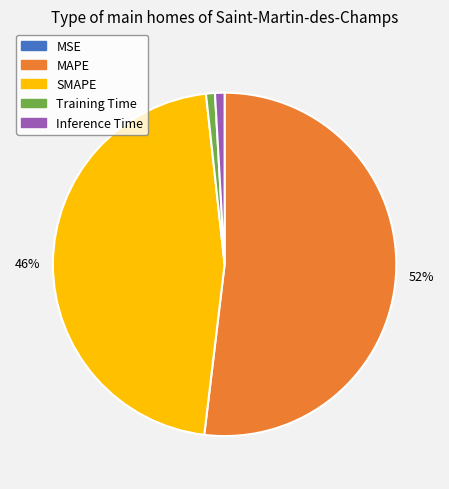

Which slice is the largest?

MAPE